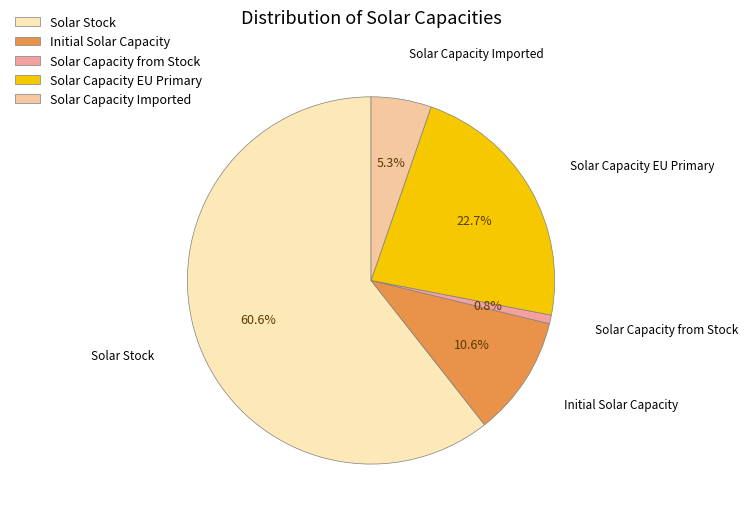

Which has a higher value, Solar Capacity EU Primary or Solar Stock?

Solar Stock